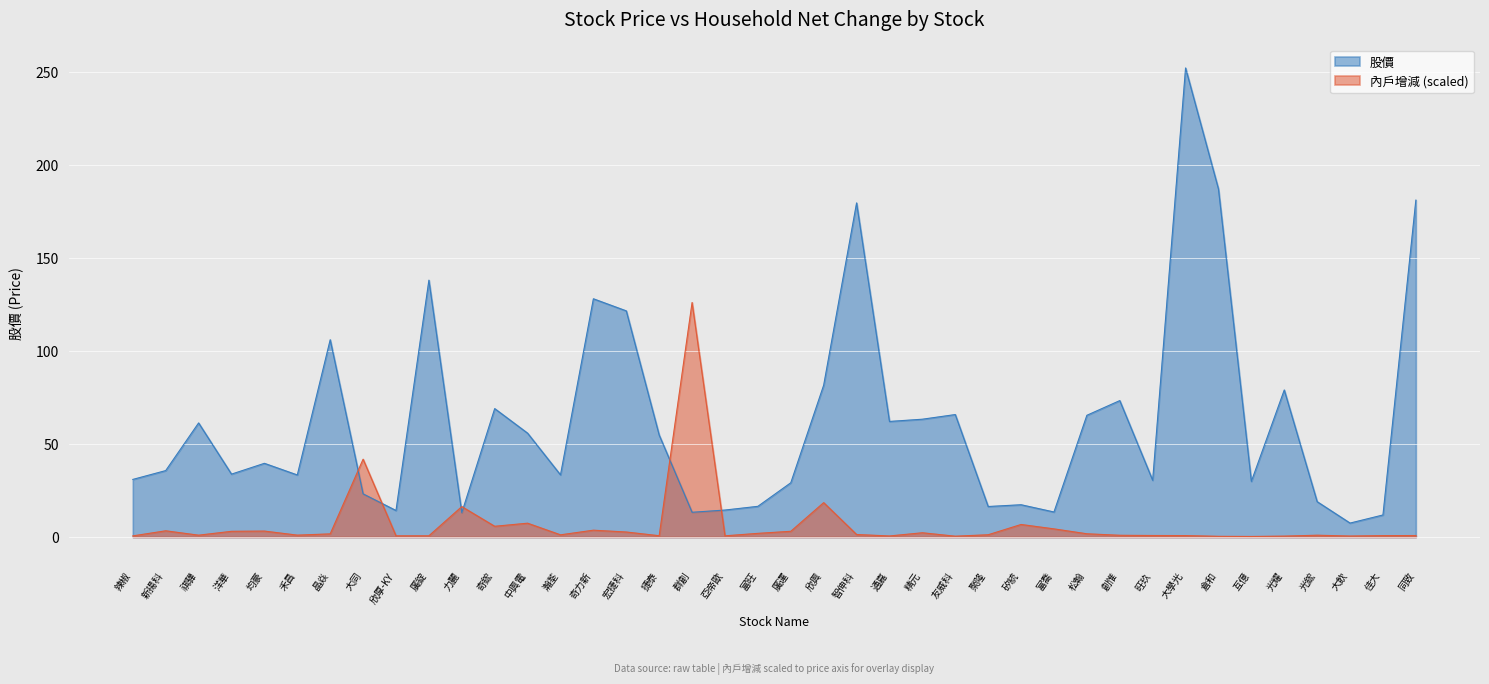

Is it true that 內戶增減 equals 1.2 at 聚隆?

True